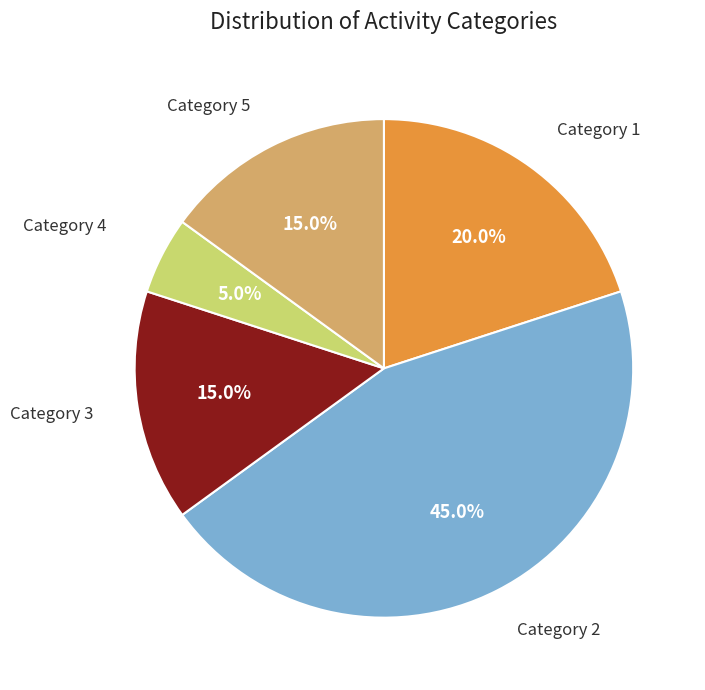

Between Category 2 and Category 5, which is larger?

Category 2